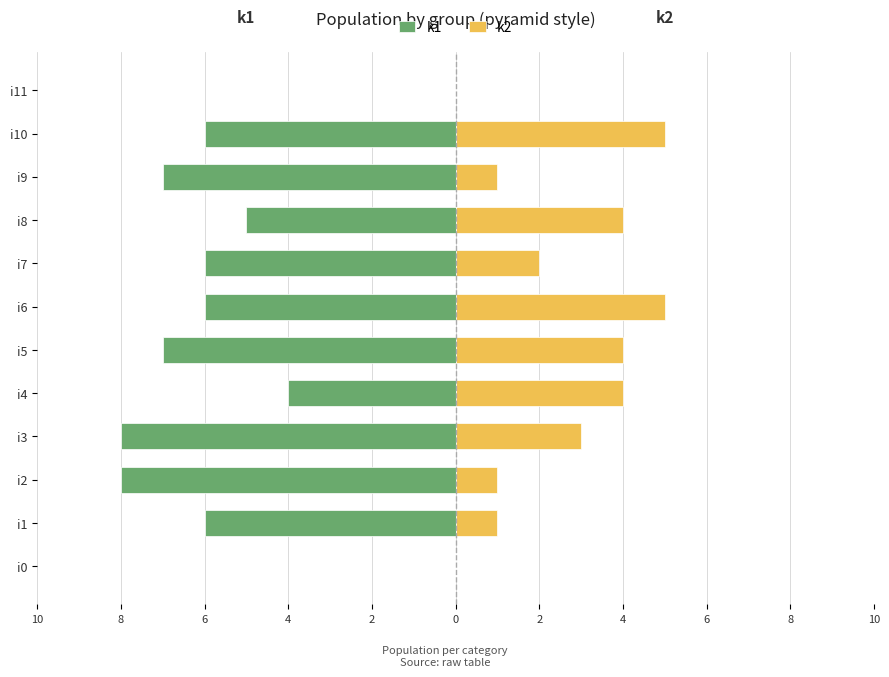

True or false: k1 has a value of -1 at 6.

False